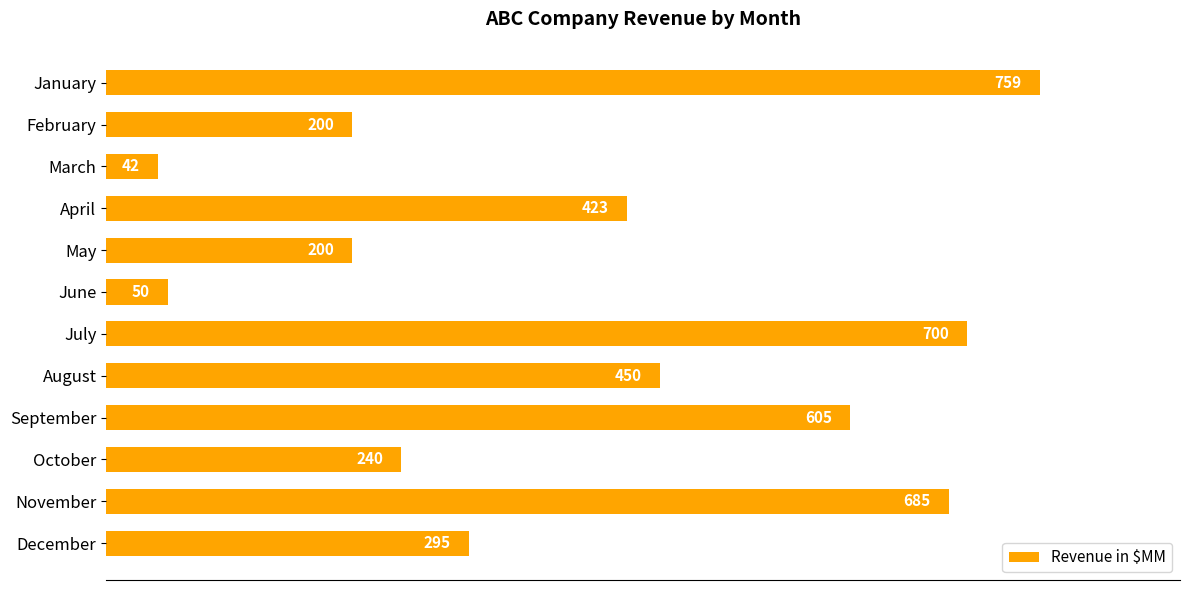

What is the difference between the second highest and second lowest values?

650